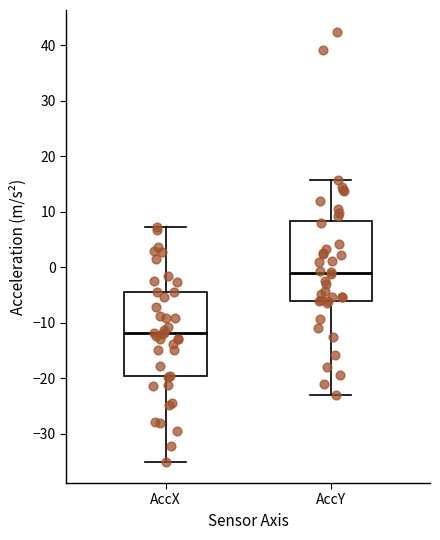

Where is the upper edge of the box for AccX on the y-axis? The values are not printed on the chart, so give them approximately, as read against the axis.

-4